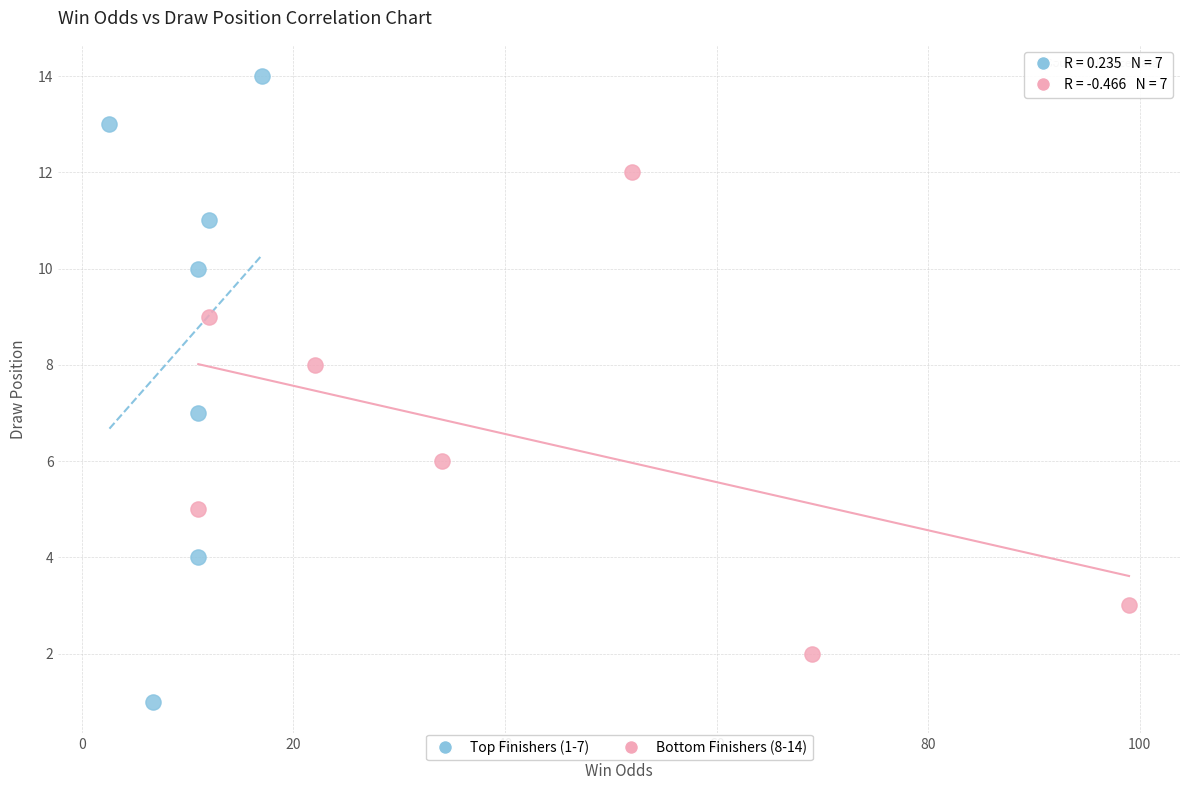

Which series has the largest Y range (max minus min)?

Top Finishers (1-7)